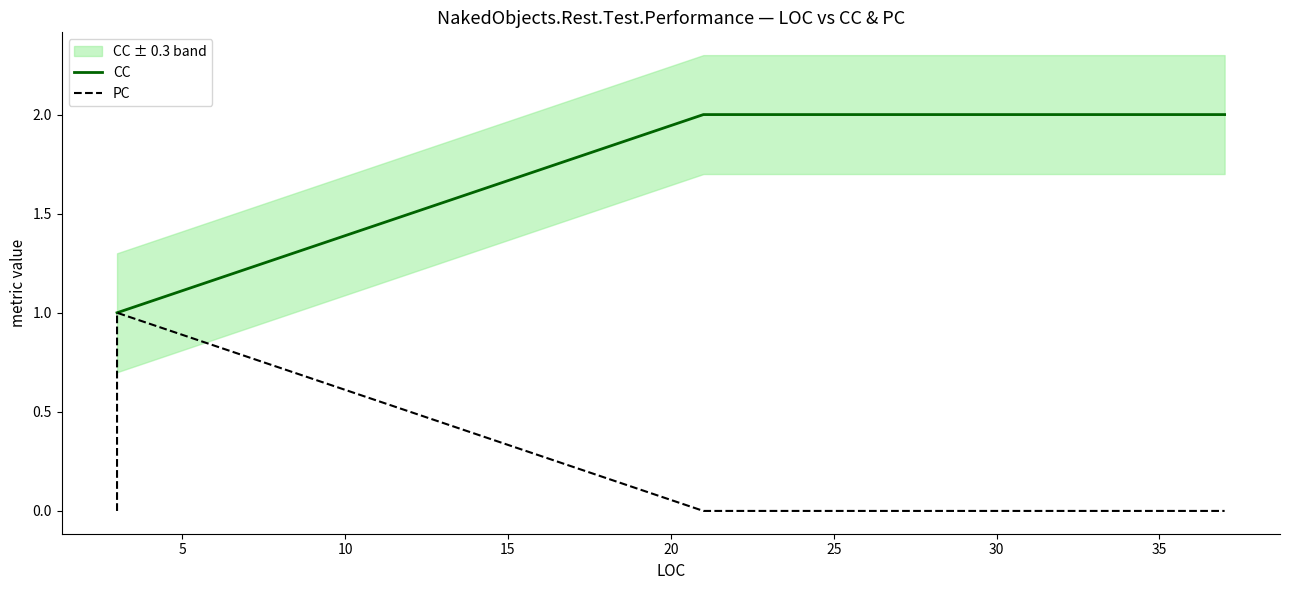

How many values in the CC series are below 2?

2